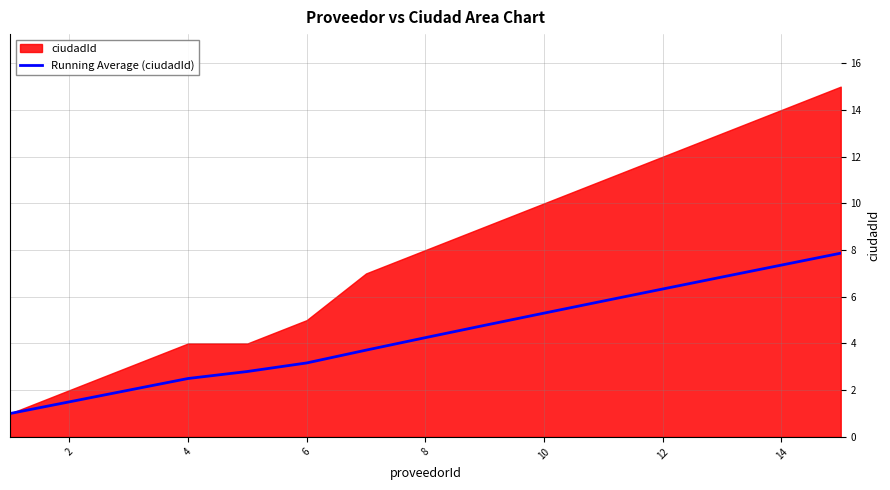

What is the minimum value for Running Average (ciudadId)?

1.0